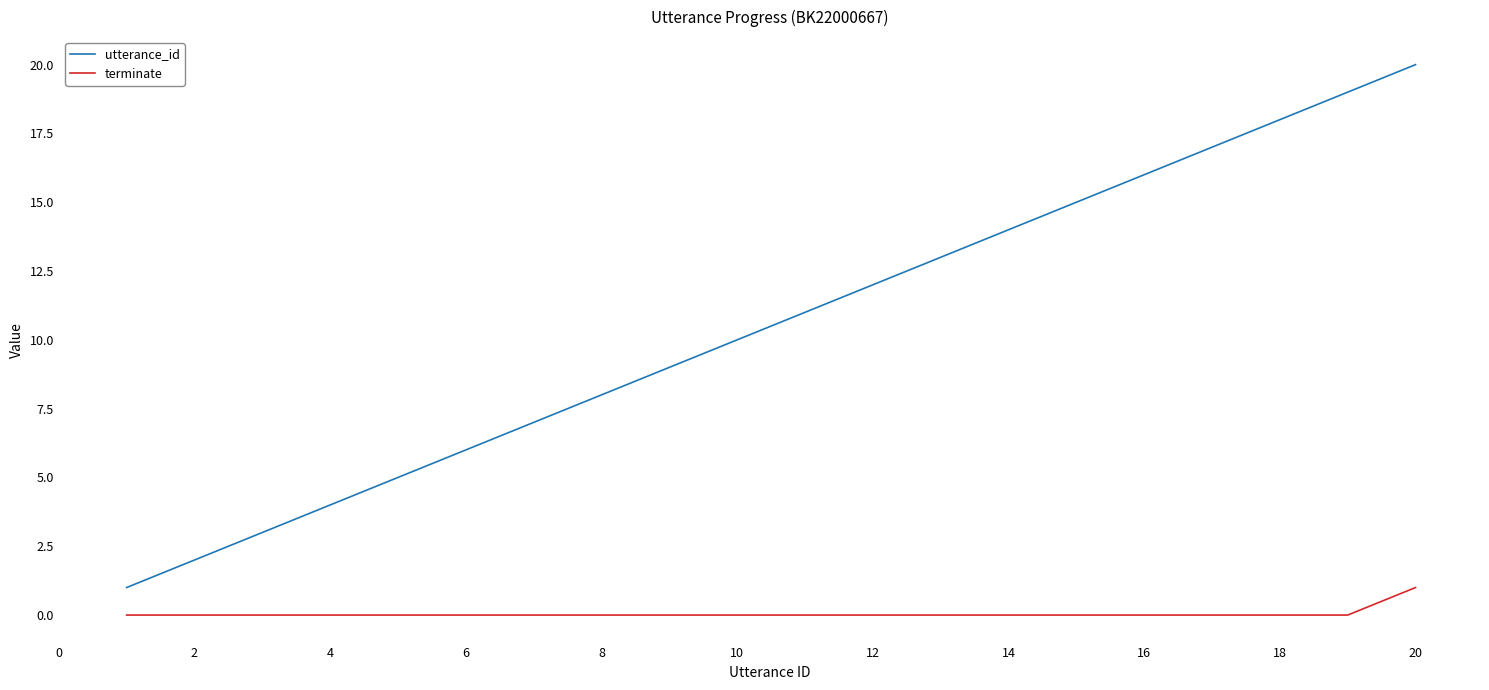

What is the maximum value shown in the chart?

20